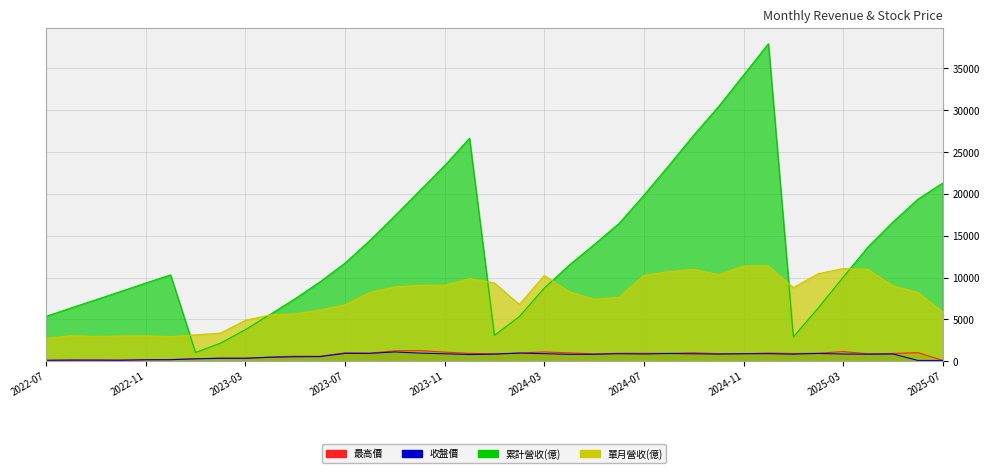

What is the value of the 累計營收(億) point at the 8th from the left?

2152.4